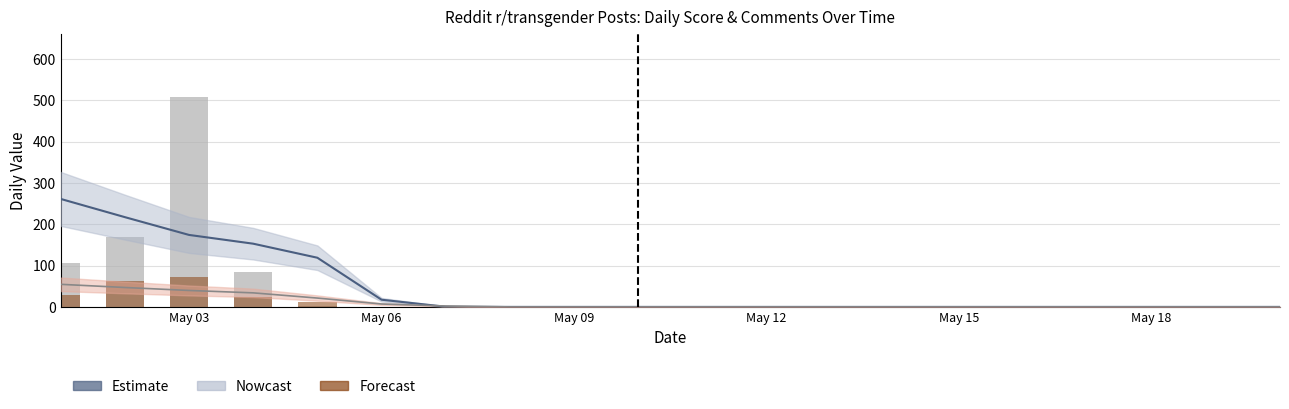

Rank the series by their maximum value, from lowest to highest.

Nowcast (comments), num_comments, Estimate (score), score